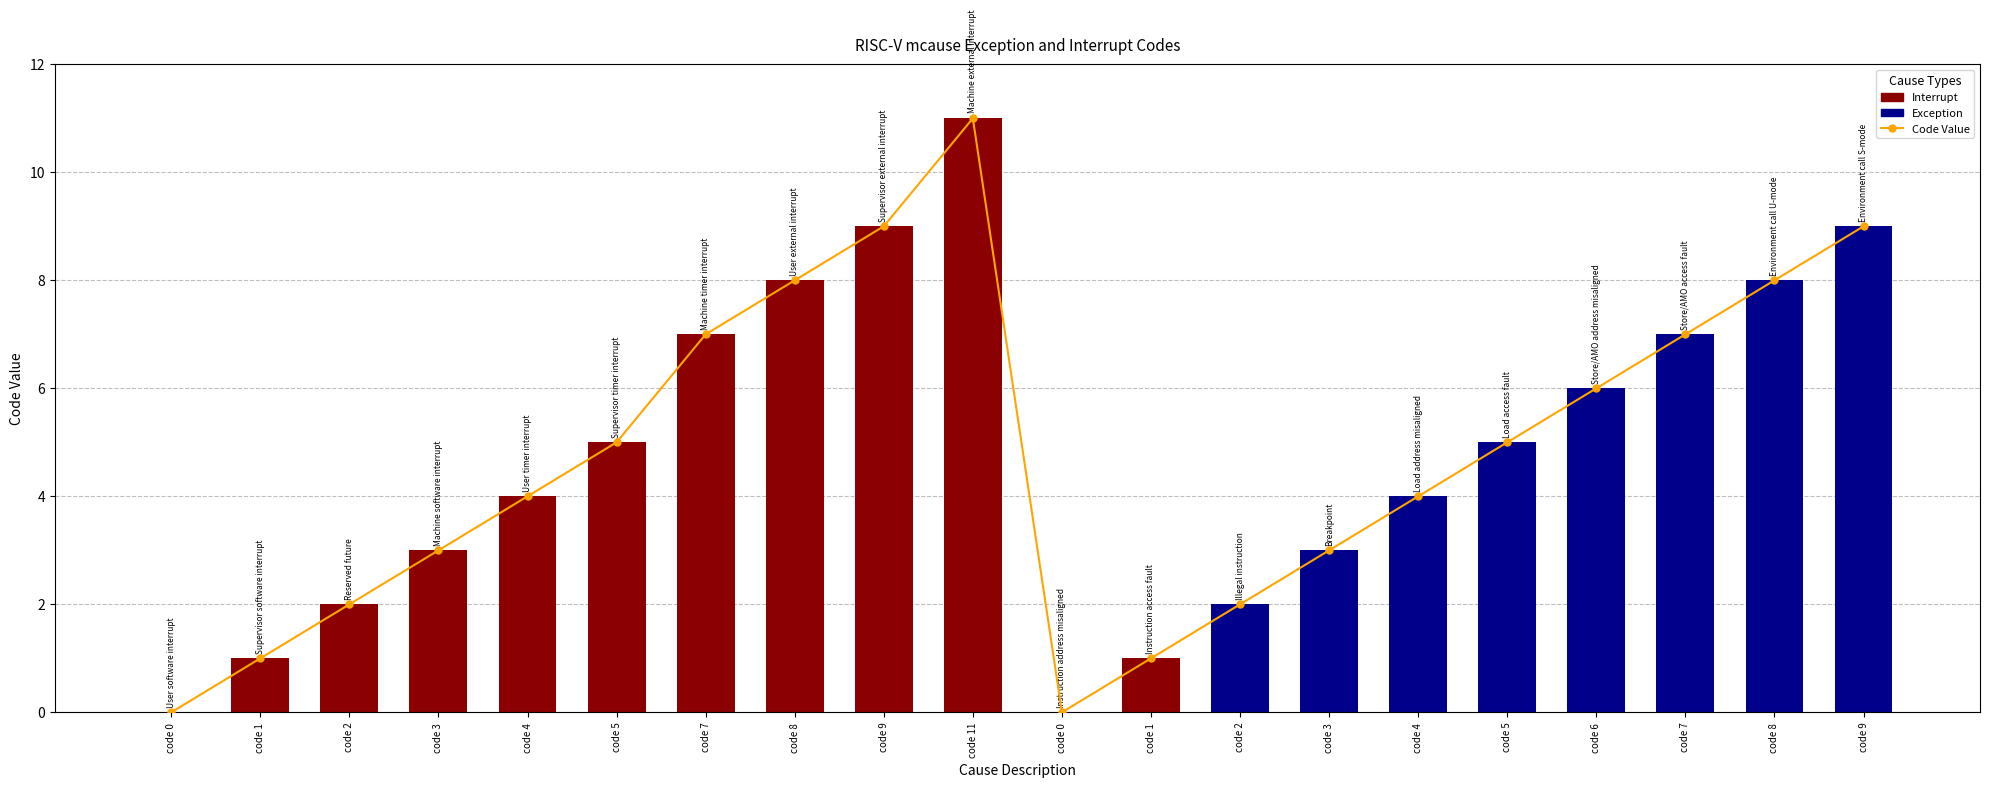

Rank the categories by value from highest to lowest.

code 11, code 9, code 9, code 8, code 8, code 7, code 7, code 6, code 5, code 5, code 4, code 4, code 3, code 3, code 2, code 2, code 1, code 1, code 0, code 0